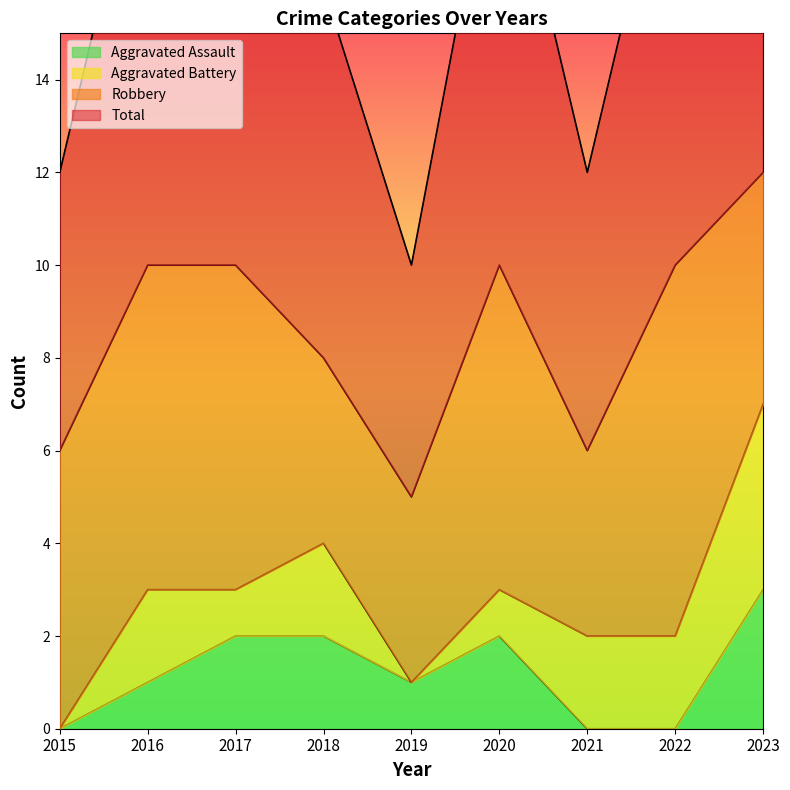

What is the sum of all Total values?

77